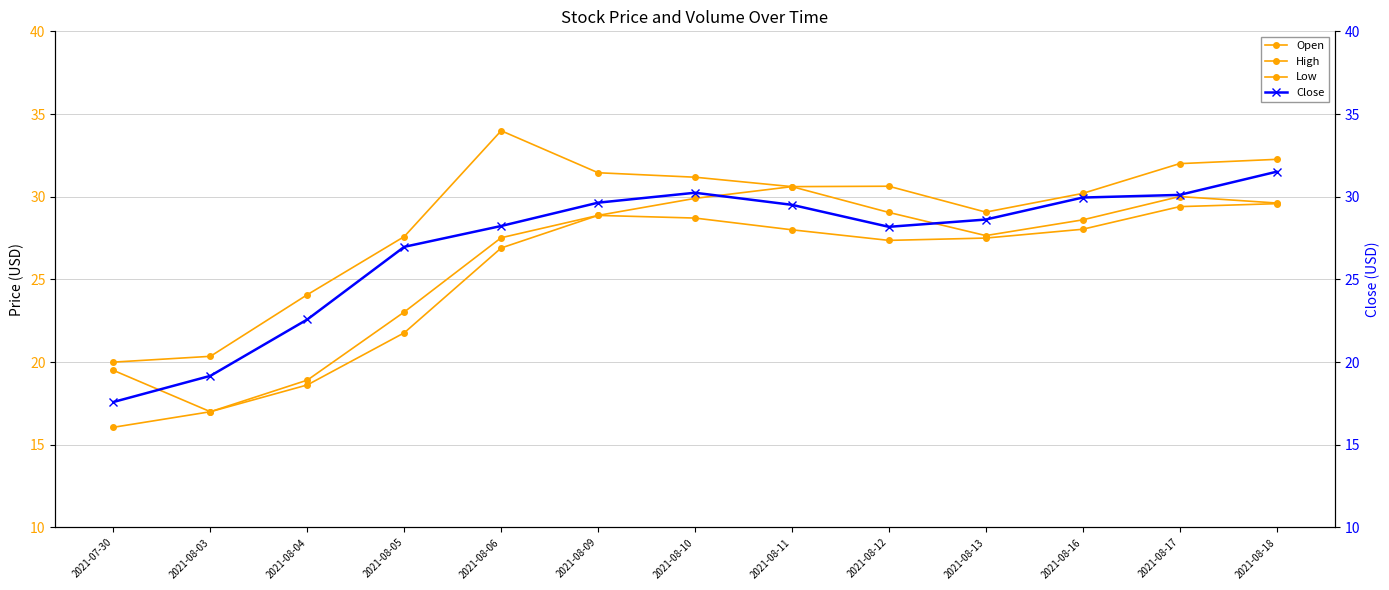

How many interior local peaks does the Close series have?

1